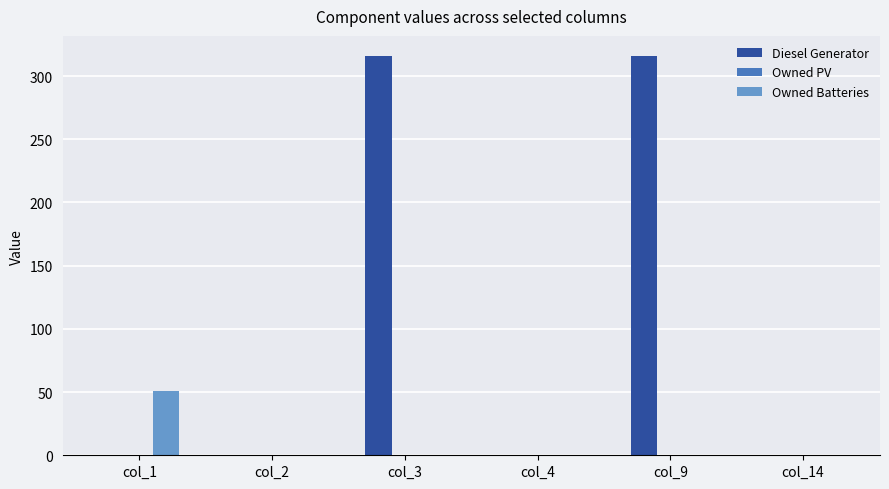

What is the maximum value for Diesel Generator?

316